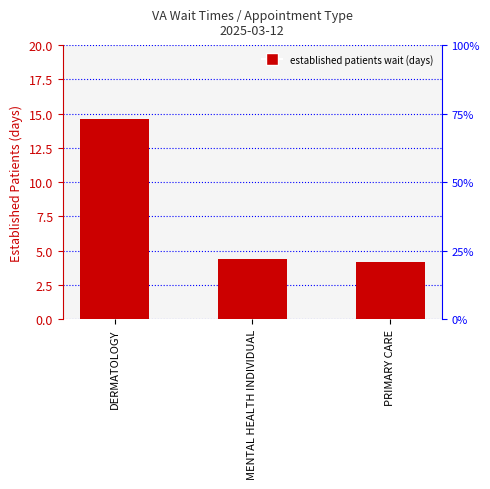

What is the change in value from DERMATOLOGY to PRIMARY CARE?

-10.4